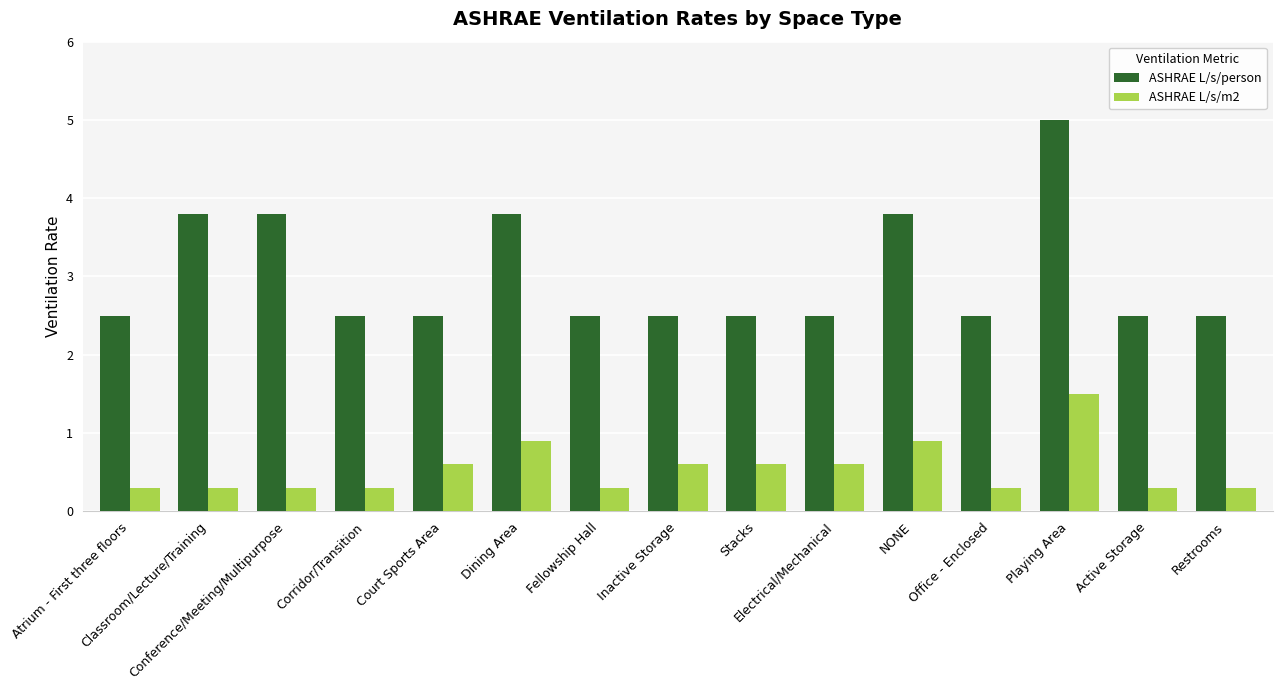

Is it true that ASHRAE L/s/person equals 0.6 at Restrooms?

False